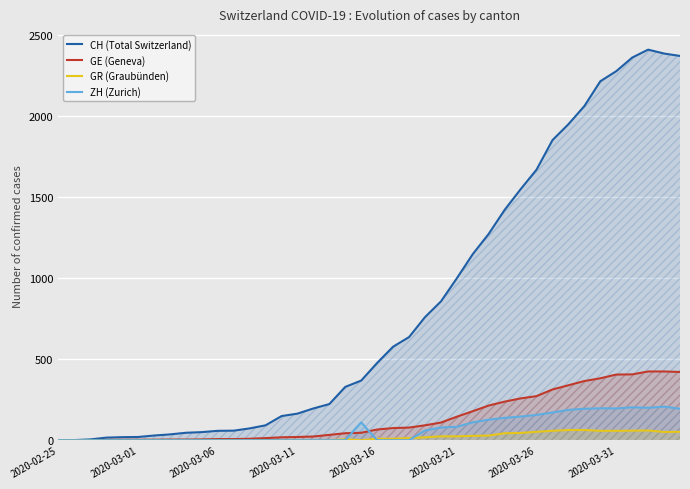

Rank the series by their maximum value, from highest to lowest.

CH (Total Switzerland), GE (Geneva), ZH (Zurich), GR (Graubünden)